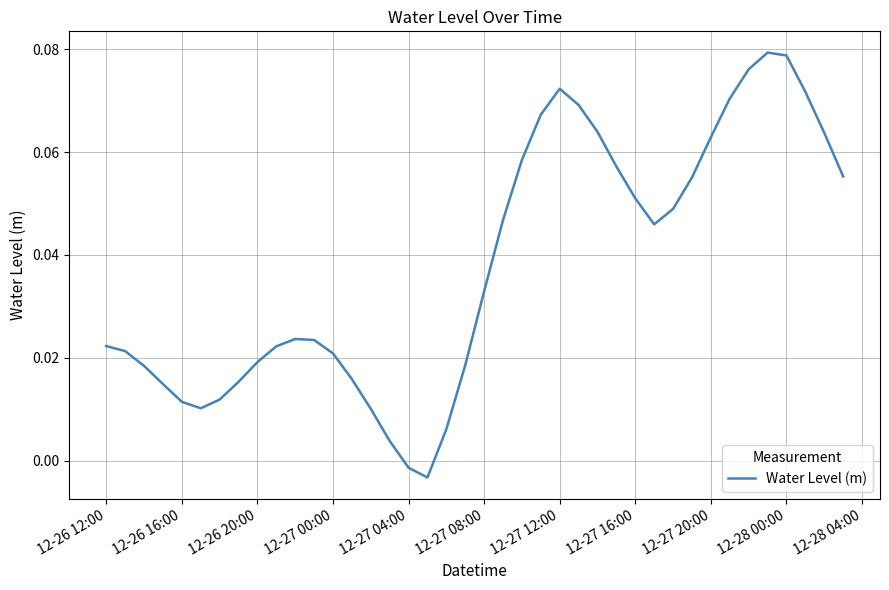

Count the number of data series in this chart.

1